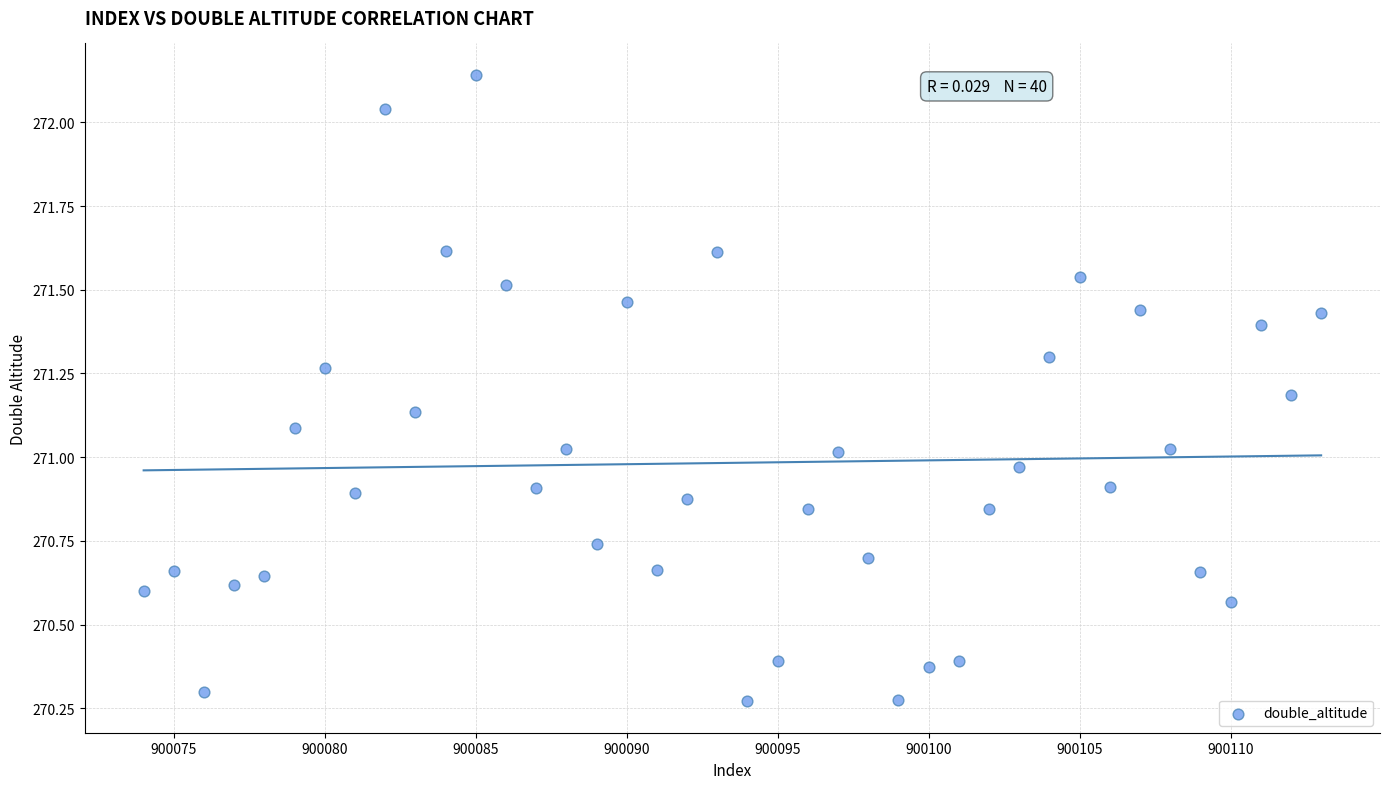

What is the range of X values (max minus min)?

39.0